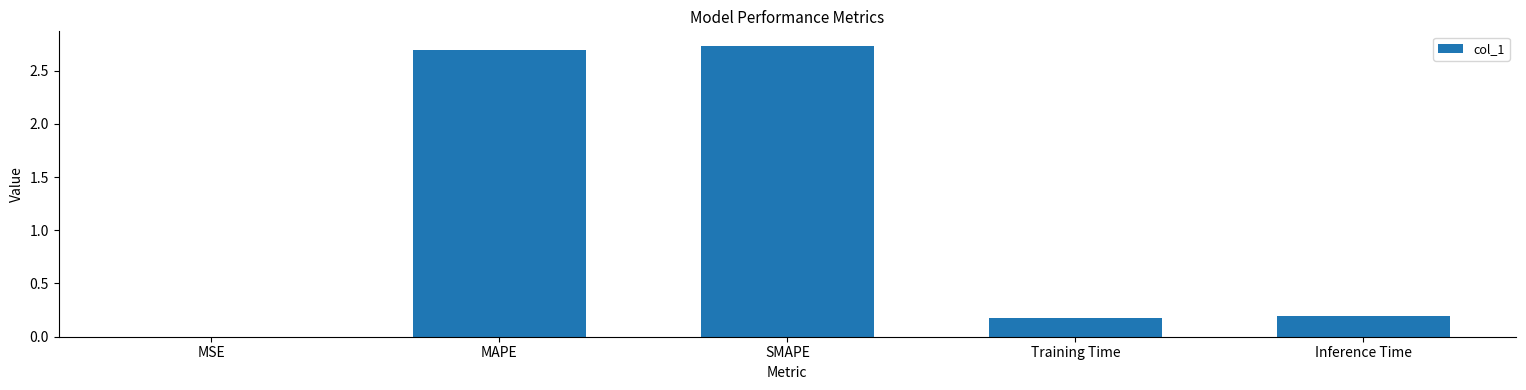

What is the sum of all values?

5.8